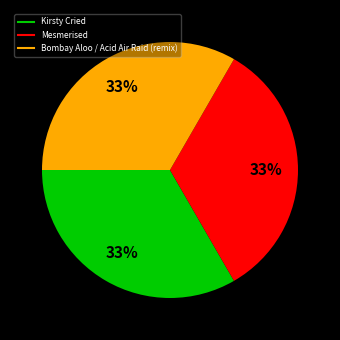

Is there a majority slice in this chart?

No